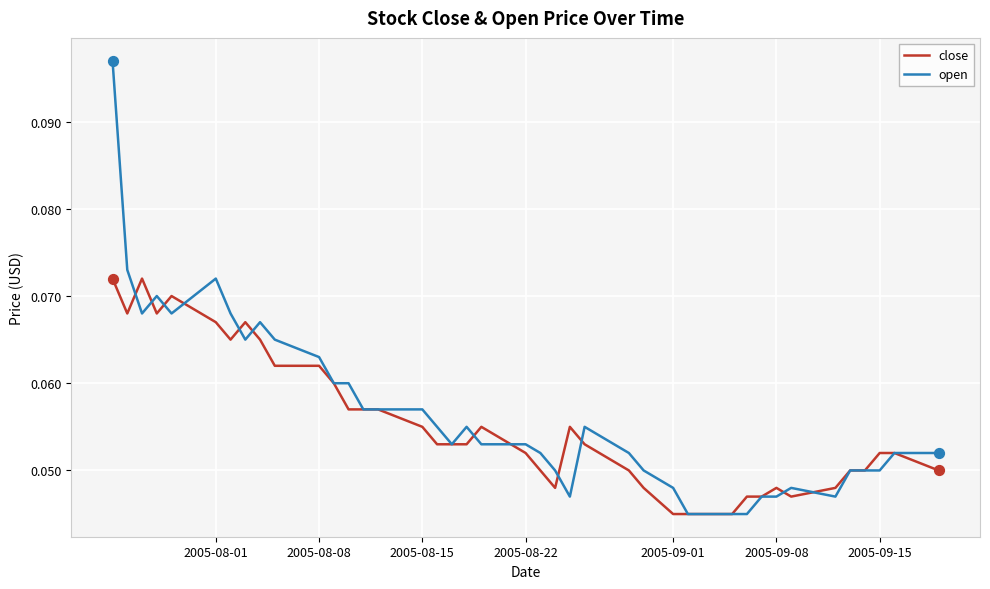

Which series has the largest total across all categories?

open